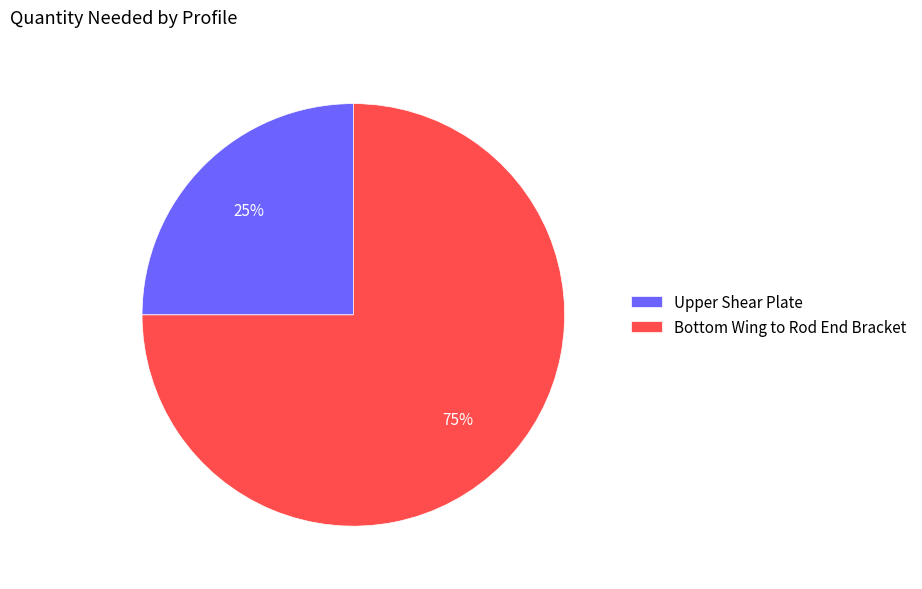

Which slice represents more than half of the pie?

Bottom Wing to Rod End Bracket